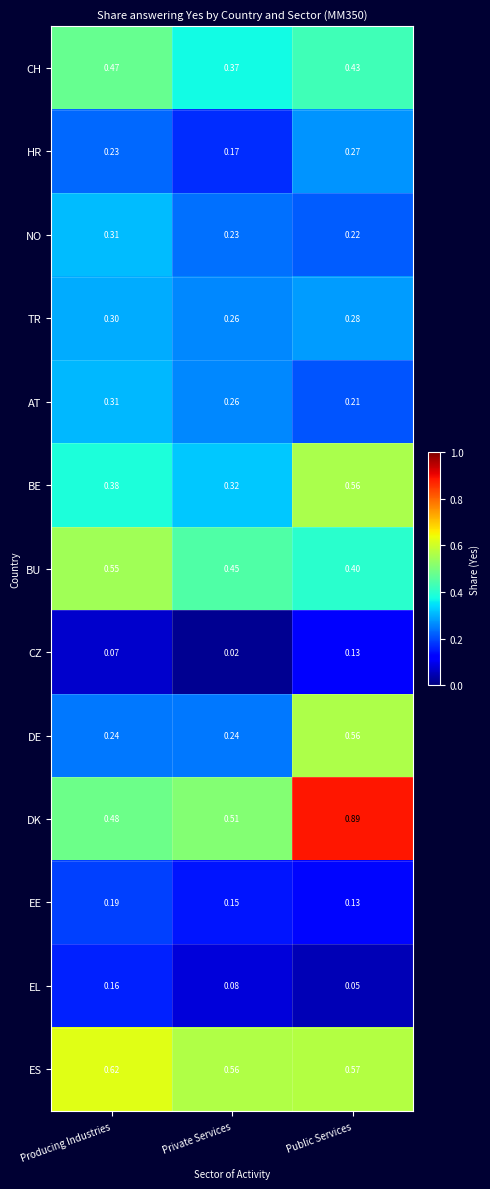

Which series has the widest spread of values?

DK